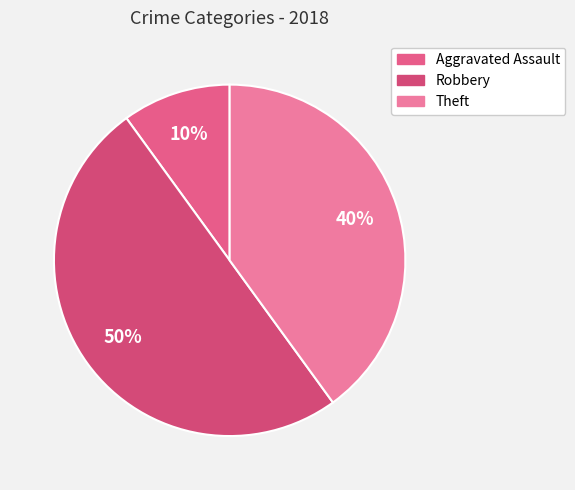

Count the number of slices in the pie.

3